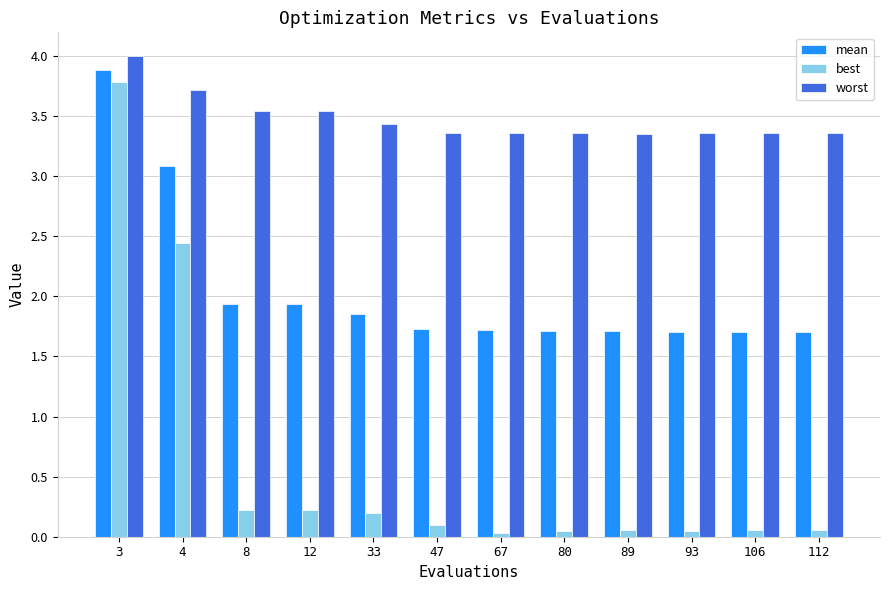

Which category has the highest value in the worst series?

3